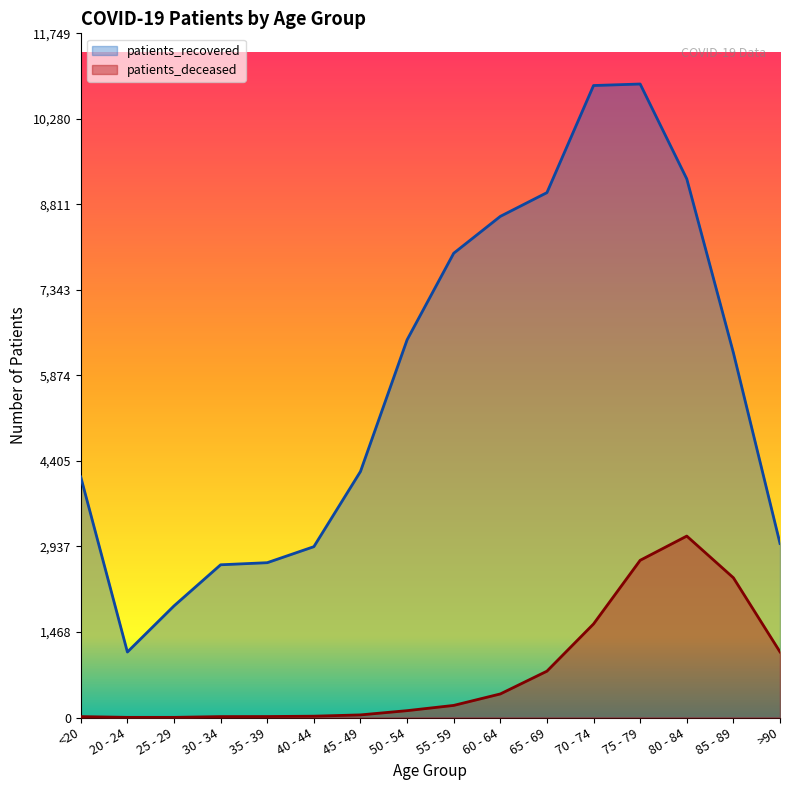

List the series in order of their peak value, lowest first.

patients_deceased, patients_recovered